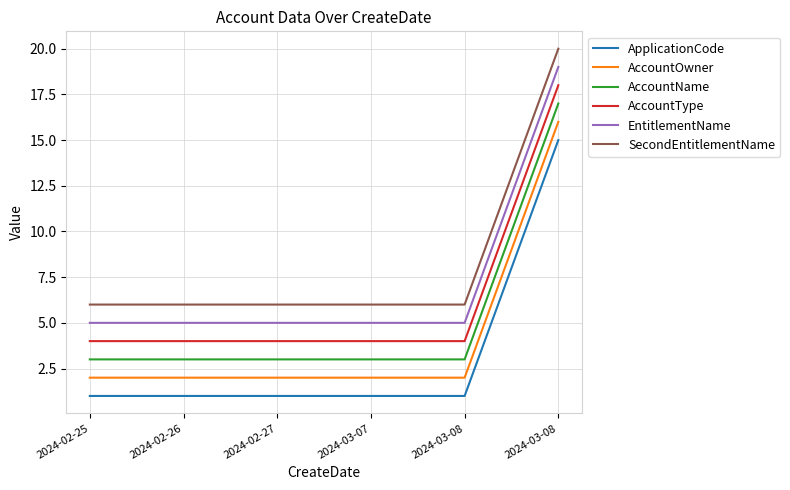

List the labels in order of EntitlementName value, smallest first.

2024-02-25, 2024-02-26, 2024-02-27, 2024-03-07, 2024-03-08, 2024-03-08